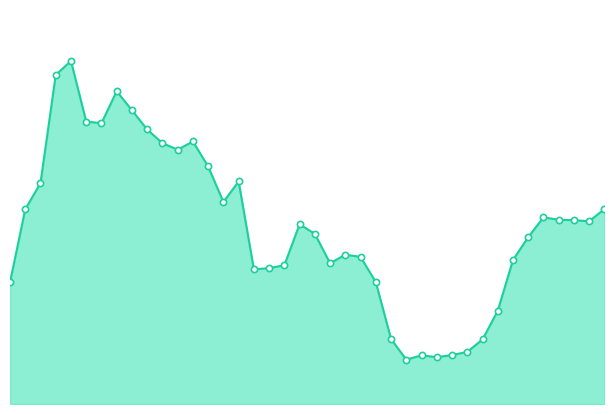

Is this an area chart (filled region under the line)?

Yes